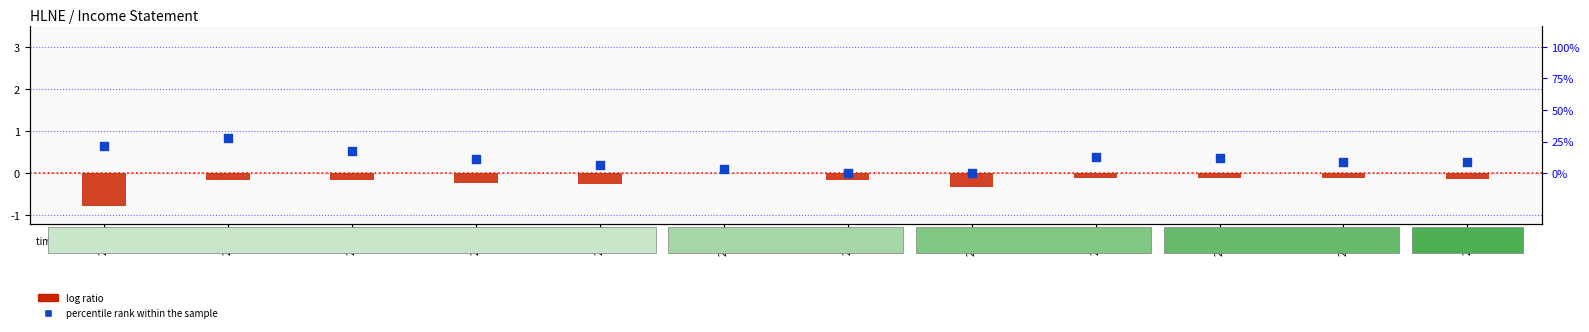

What is the total value across all series at 2022?

0.7